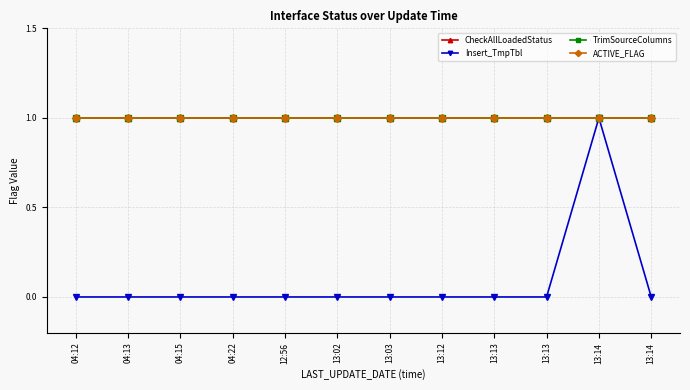

Is this an area chart (filled region under the line)?

No